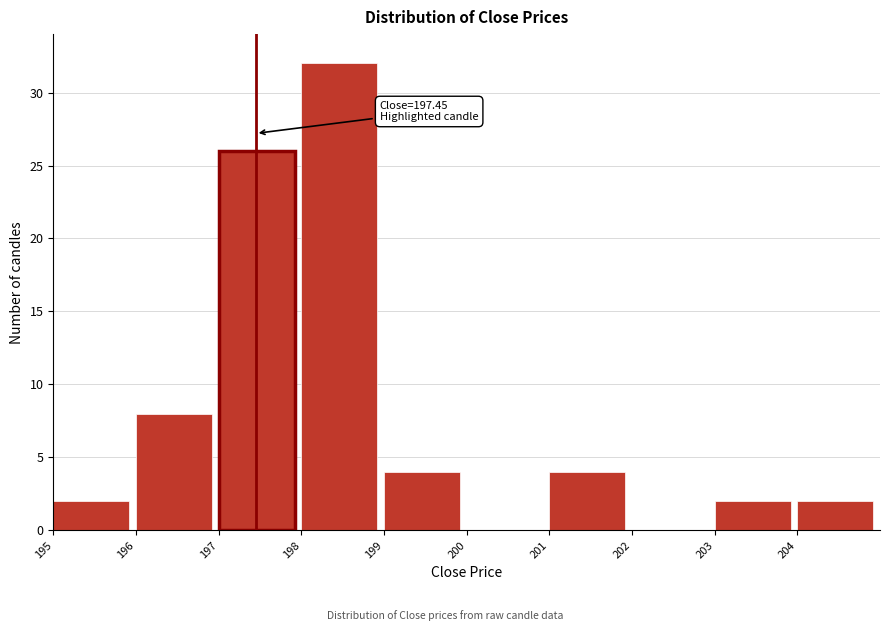

Which range on the x-axis has the tallest bar?

198 to 199